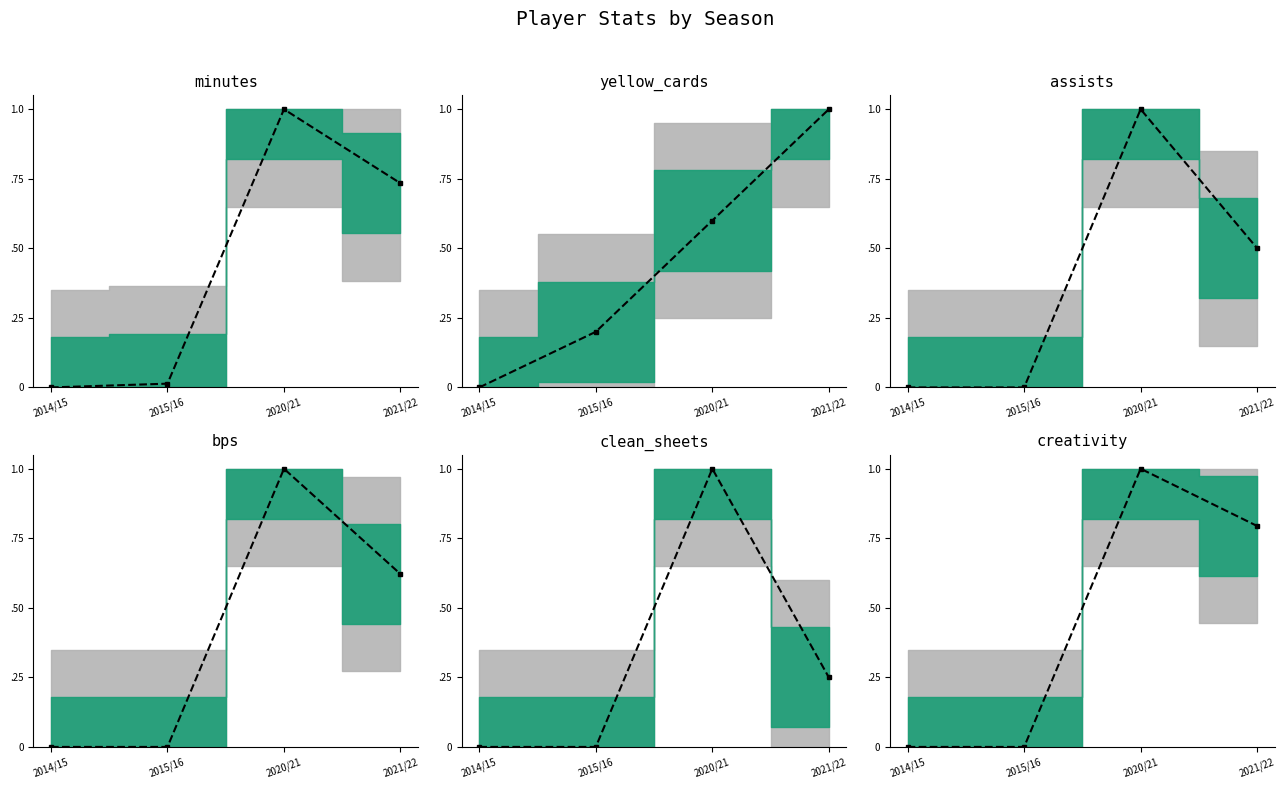

What is the sum of all clean_sheets values?

1.2